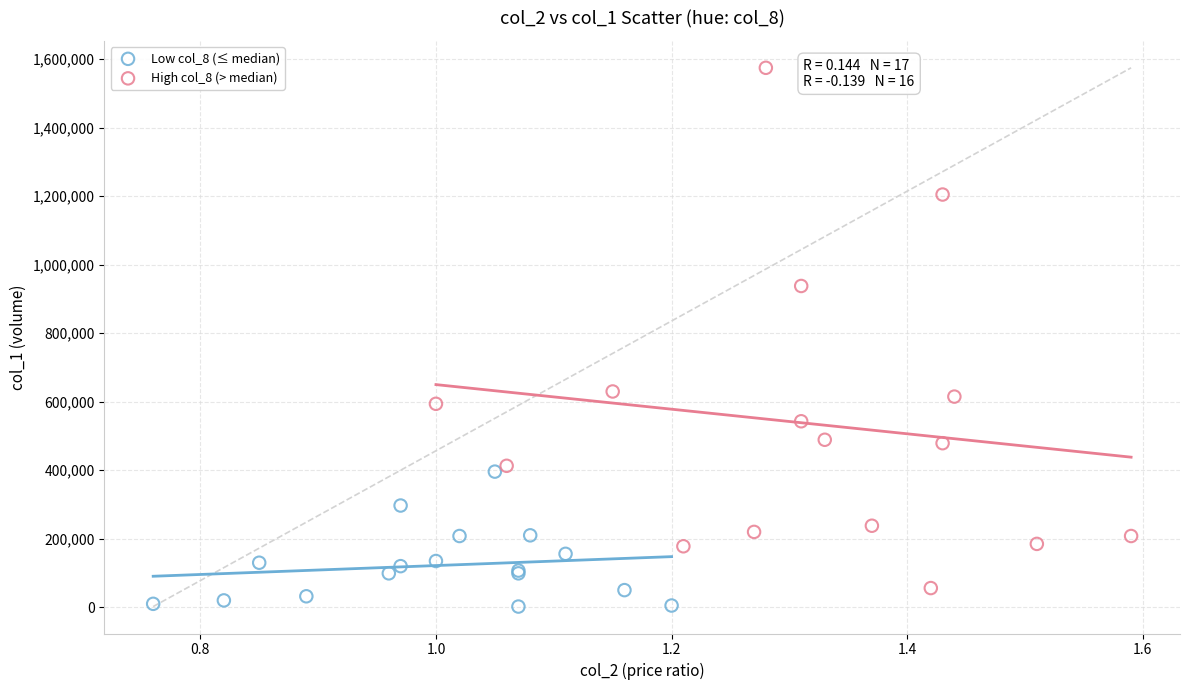

Which series contains the highest Y value?

High col_8 (> median)